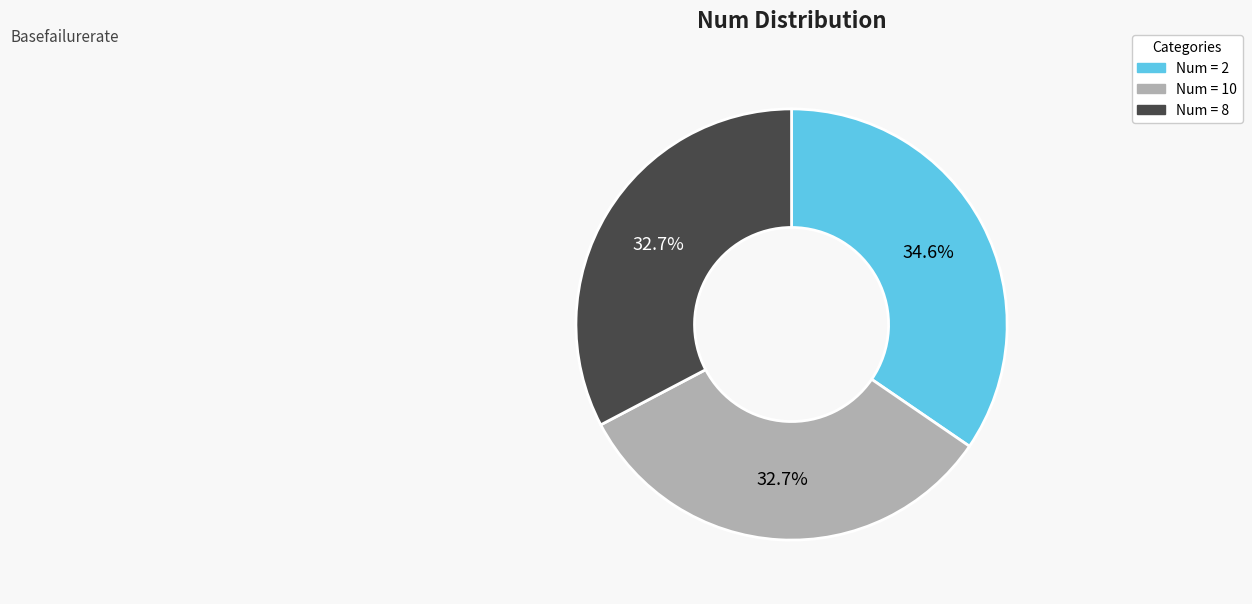

Count the number of slices in the pie.

3